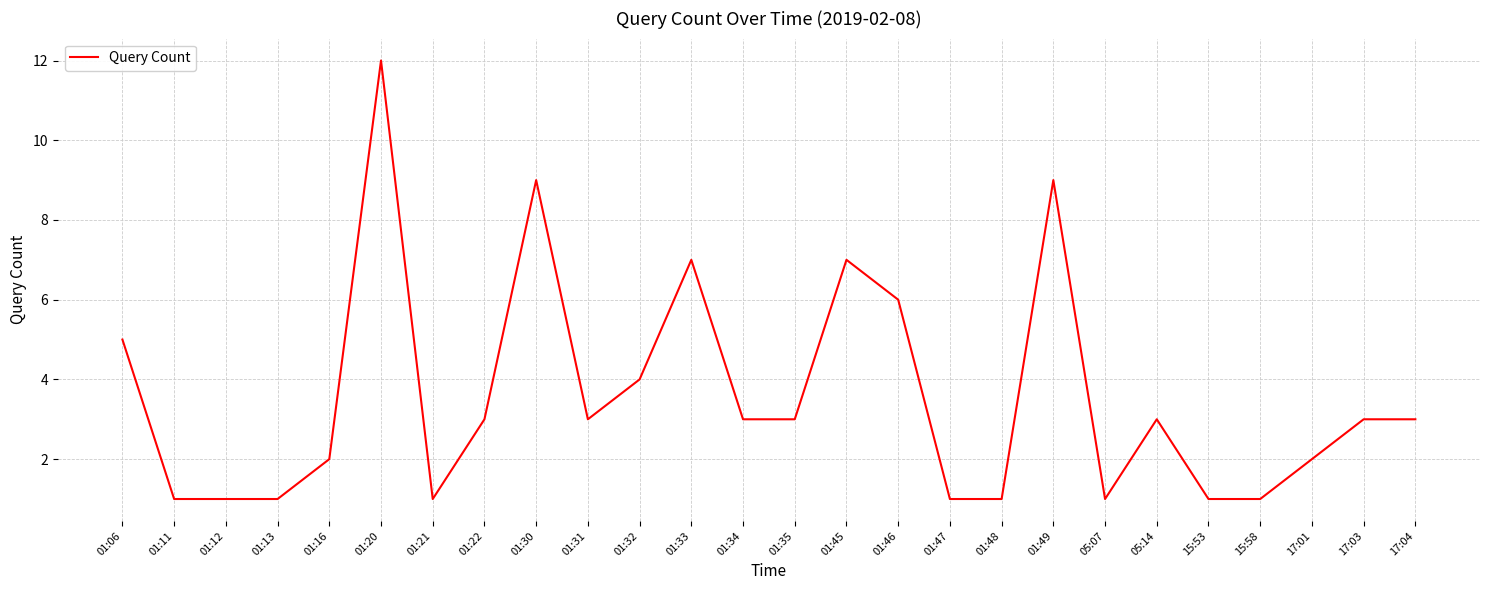

How many distinct data groups are displayed?

1